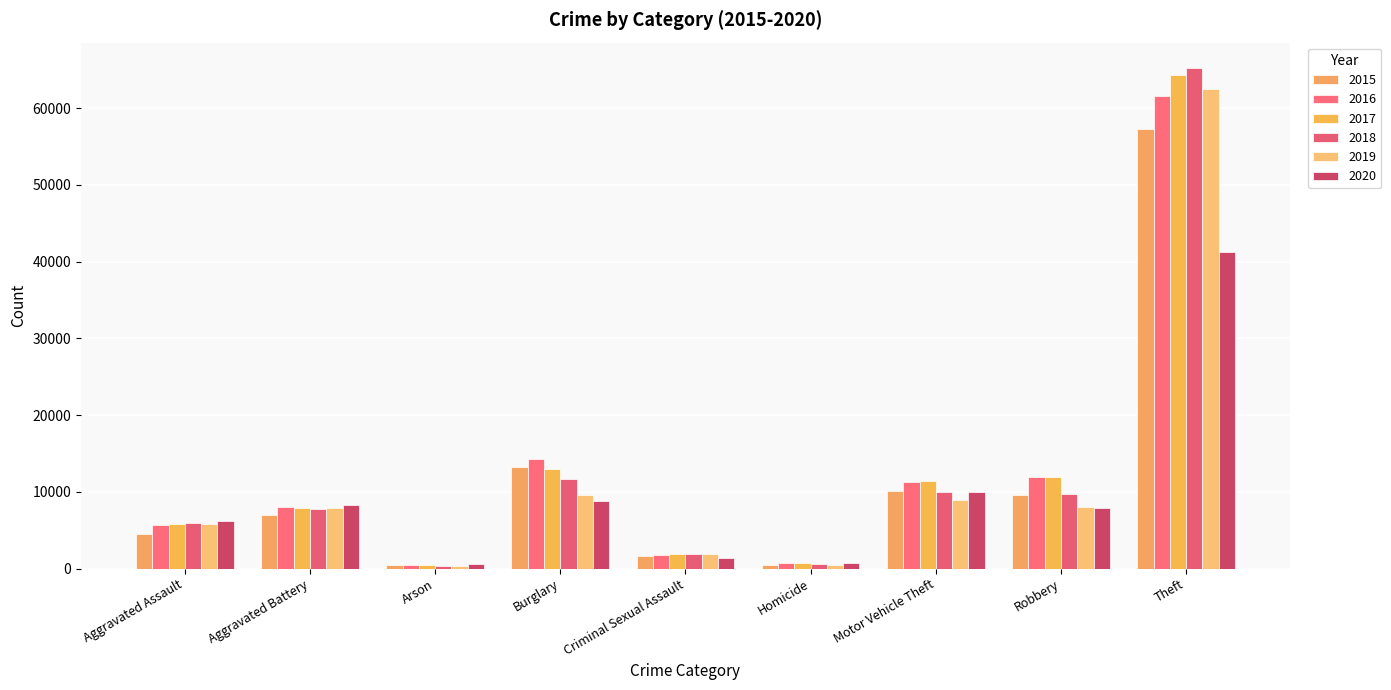

Where is 2019 nearest to the value 31426?

Burglary